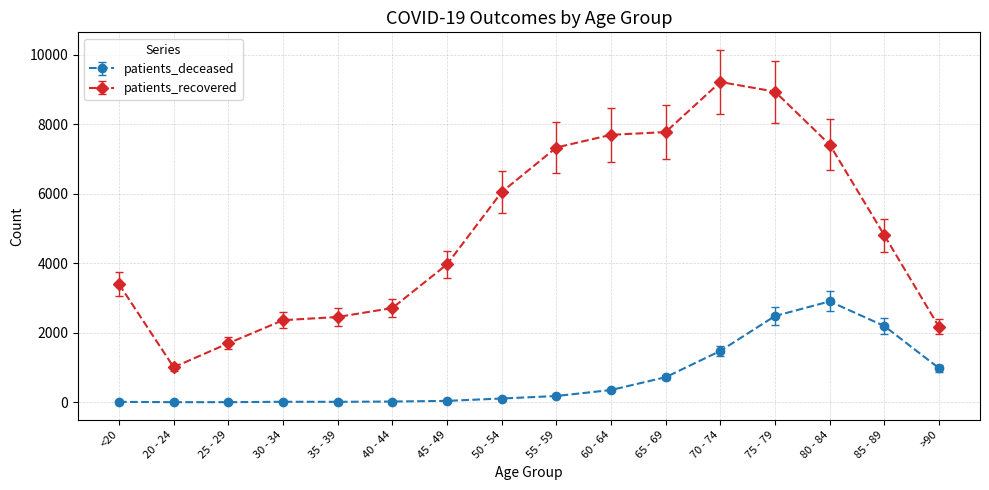

Rank the series by their maximum value, from lowest to highest.

patients_deceased, patients_recovered